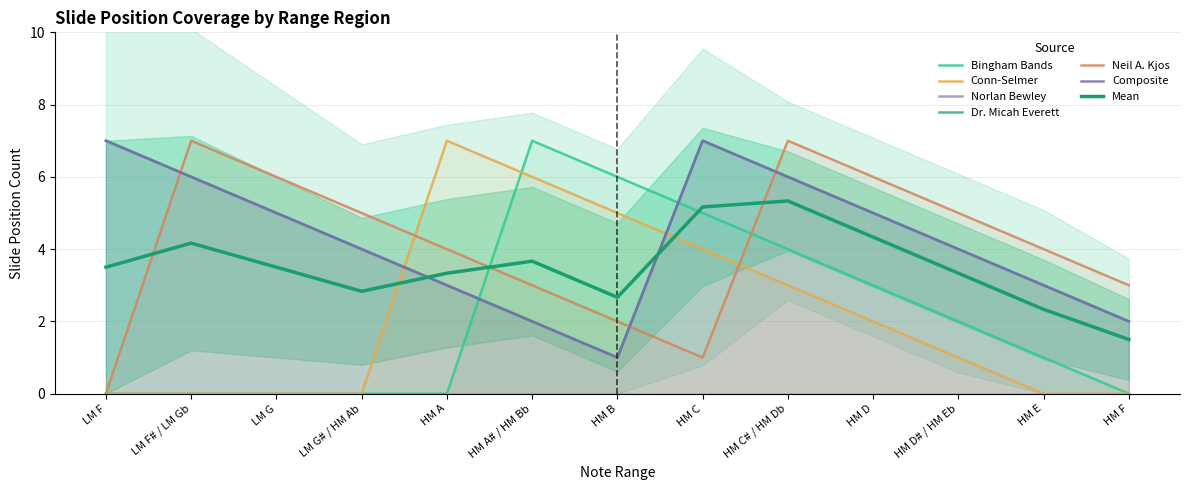

What is the highest value of the Dr. Micah Everett series?

7